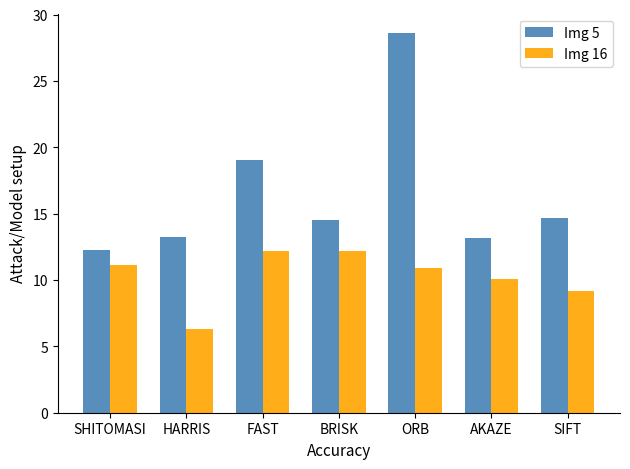

What is the label of the 6th bar from the right?

HARRIS